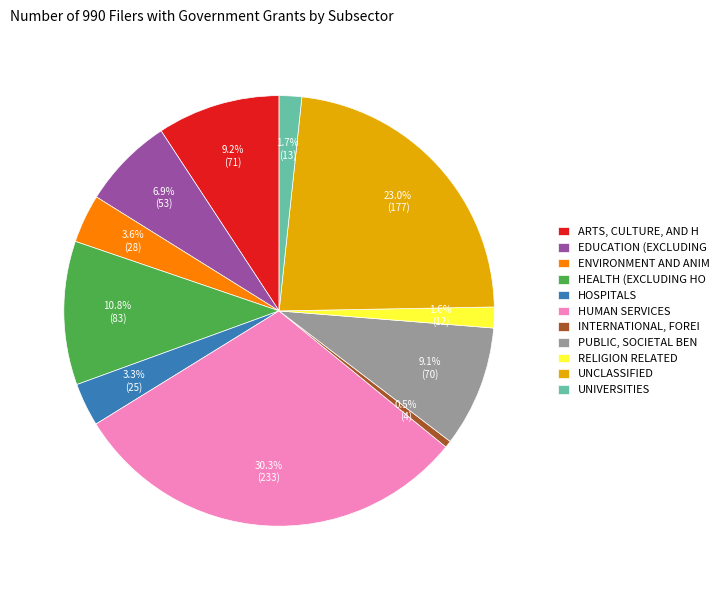

Is the sum of EDUCATION (EXCLUDING and HEALTH (EXCLUDING HO greater than half?

No